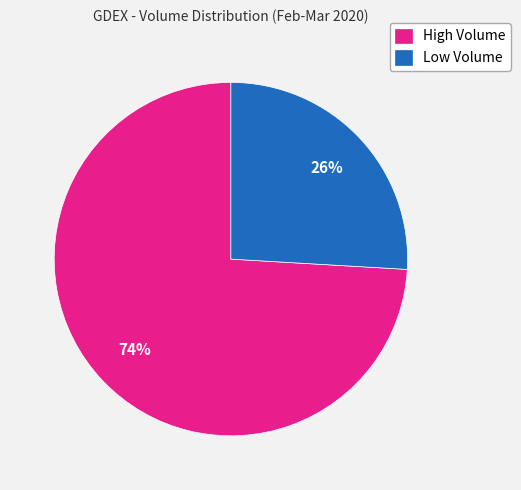

What is the majority slice?

High Volume